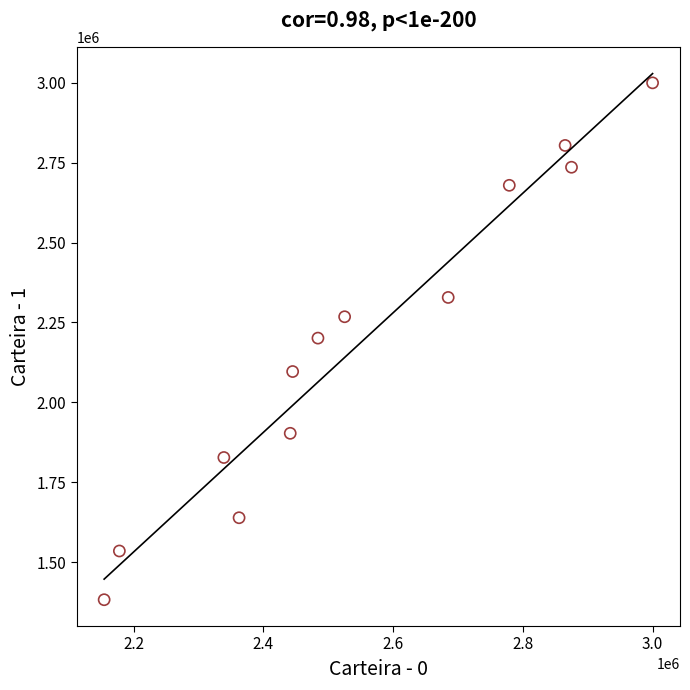

What is the range of X values (max minus min)?

845429.1